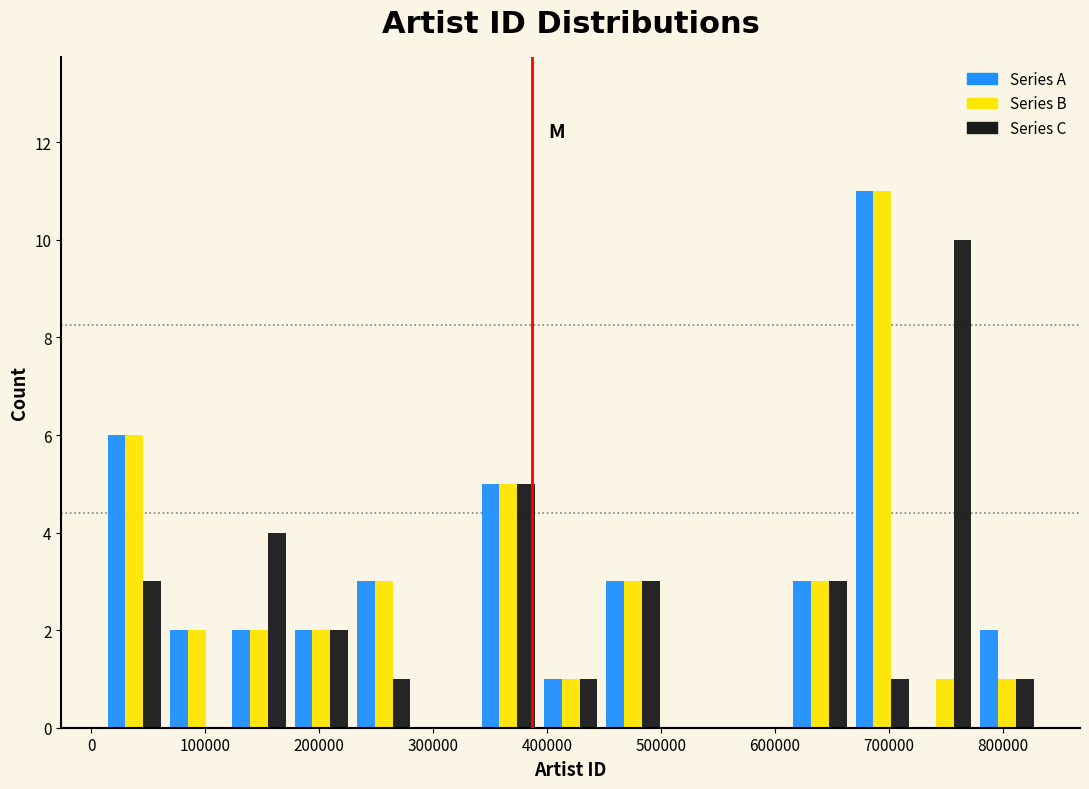

Reading left to right, transcribe this chart: for each range on the x-axis, give the height of each series' bar. Neither the bar edges nor the heights are printed on the chart, so give them approximately, as read against the axes.

10000 to 70000: Series A=6	Series B=6	Series C=3
70000 to 120000: Series A=2	Series B=2	Series C=0
120000 to 170000: Series A=2	Series B=2	Series C=4
170000 to 230000: Series A=2	Series B=2	Series C=2
230000 to 280000: Series A=3	Series B=3	Series C=1
280000 to 340000: Series A=0	Series B=0	Series C=0
340000 to 390000: Series A=5	Series B=5	Series C=5
390000 to 450000: Series A=1	Series B=1	Series C=1
450000 to 500000: Series A=3	Series B=3	Series C=3
500000 to 560000: Series A=0	Series B=0	Series C=0
560000 to 610000: Series A=0	Series B=0	Series C=0
610000 to 670000: Series A=3	Series B=3	Series C=3
670000 to 720000: Series A=11	Series B=11	Series C=1
720000 to 780000: Series A=0	Series B=1	Series C=10
780000 to 830000: Series A=2	Series B=1	Series C=1